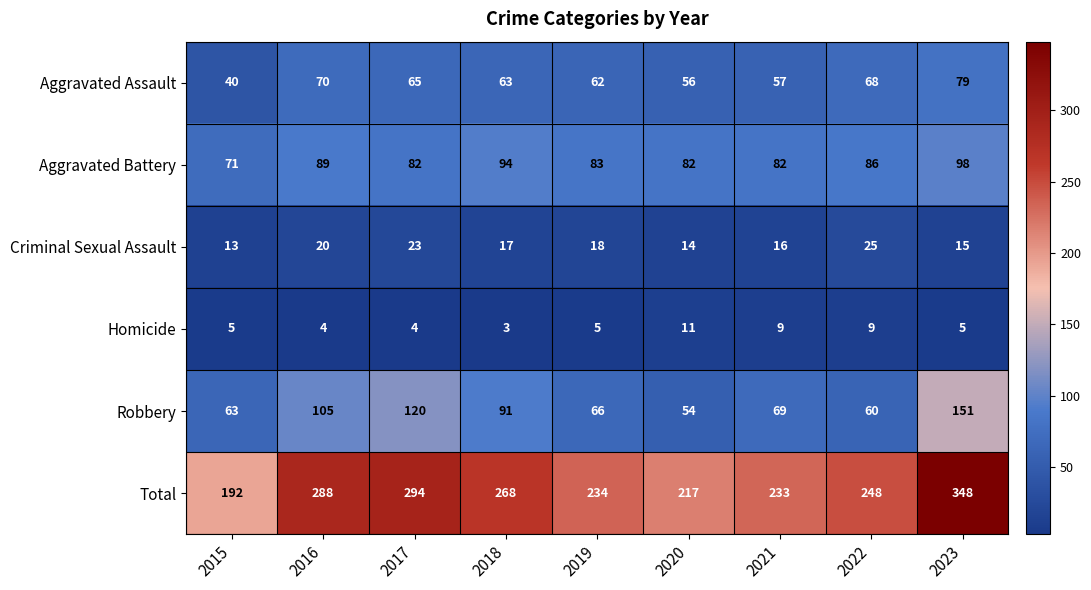

The Aggravated Battery series shows 135 at 2020. True or false?

False